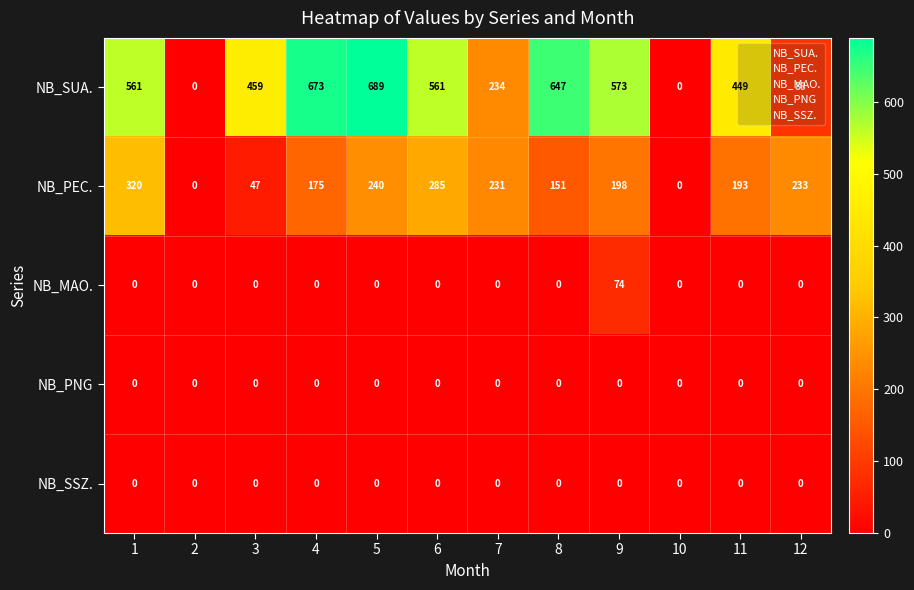

What is the spread (max minus min) of values at 1?

561